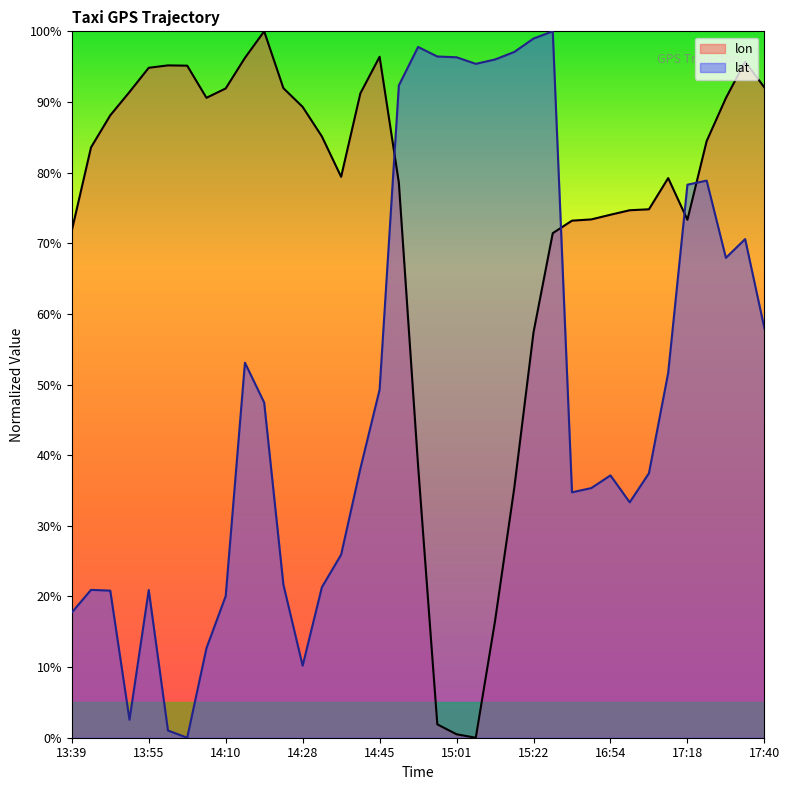

Count the number of data series in this chart.

2